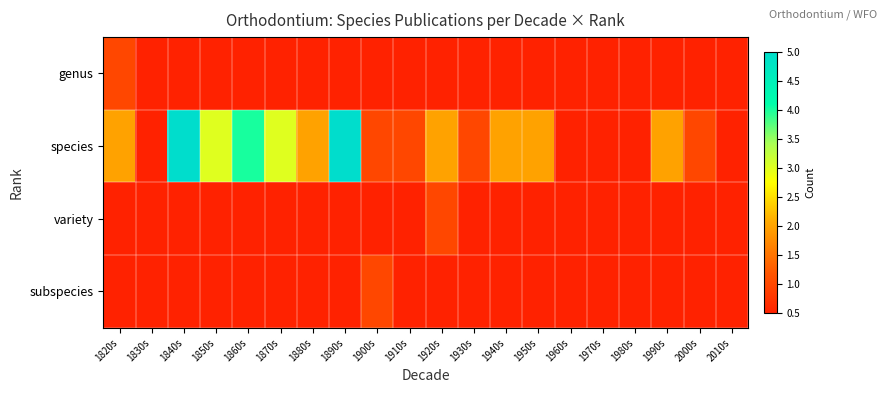

At which label does species reach its peak?

1840s